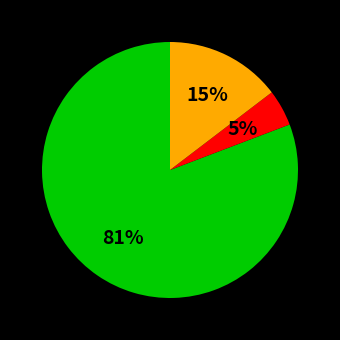

Count the number of slices in the pie.

3